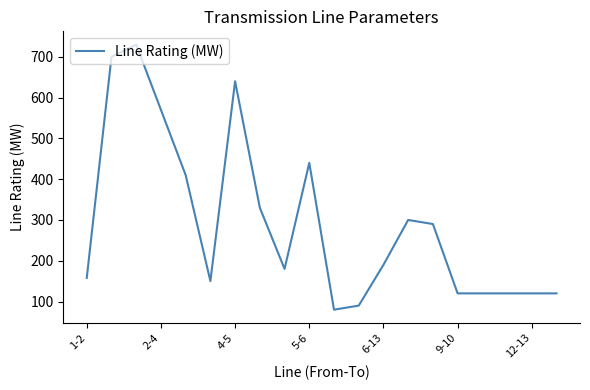

What is the greatest value displayed?

730